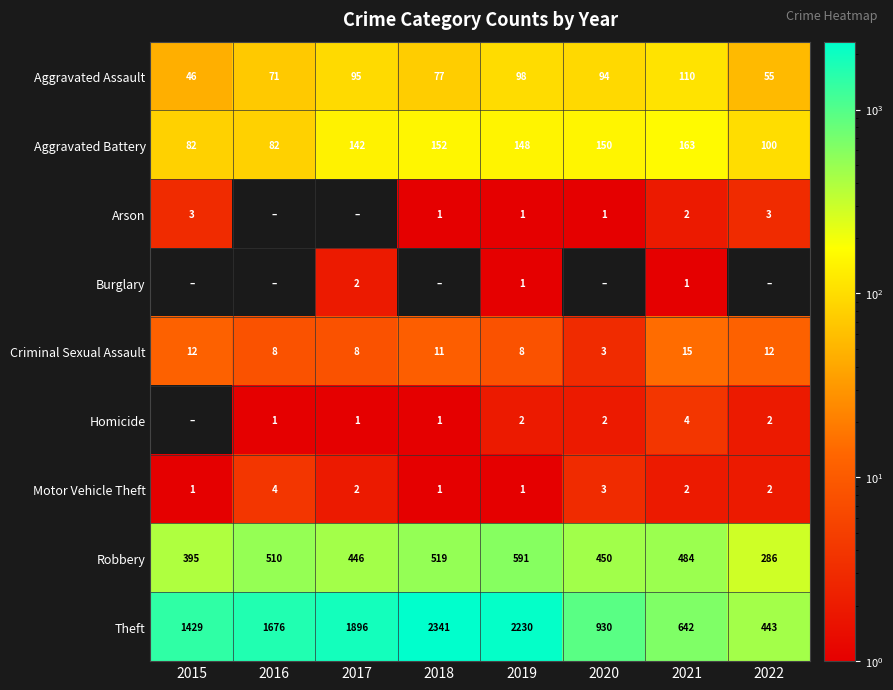

What is the difference between the Aggravated Assault values at 2015 and 2017?

49